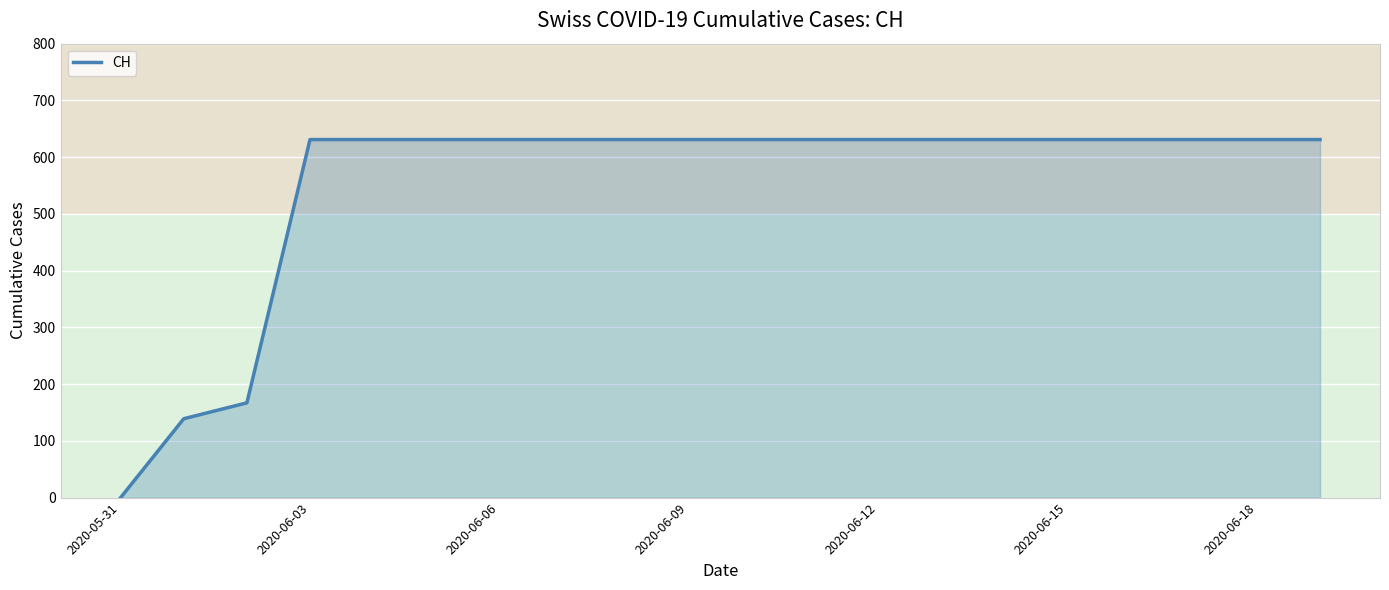

What is the maximum value shown in the chart?

631